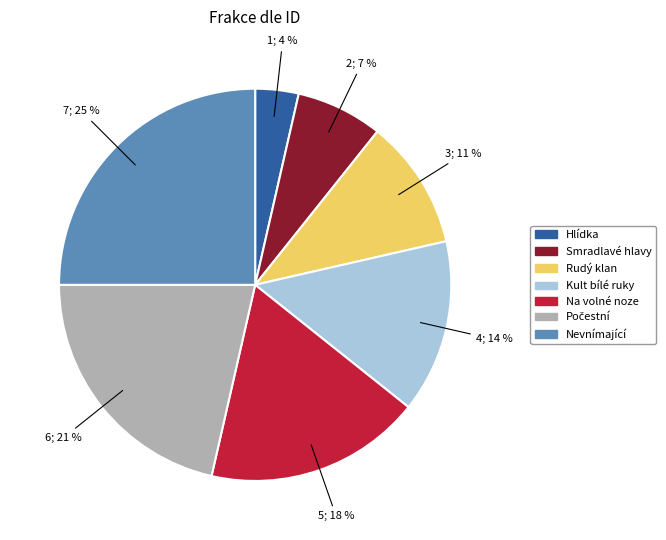

To the nearest percent, what is the average slice percentage?

14%